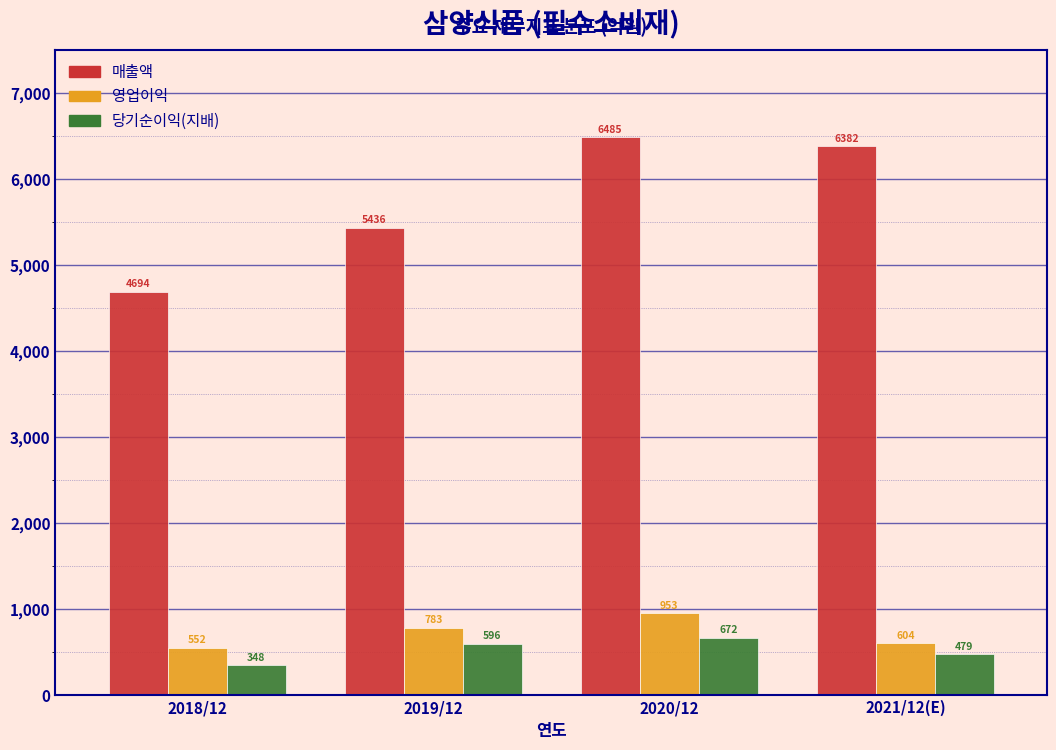

Reading left to right, what are all the values shown in this chart?

매출액: 2018/12=4694	2019/12=5436	2020/12=6485	2021/12(E)=6382
영업이익: 2018/12=552	2019/12=783	2020/12=953	2021/12(E)=604
당기순이익(지배): 2018/12=348	2019/12=596	2020/12=672	2021/12(E)=479